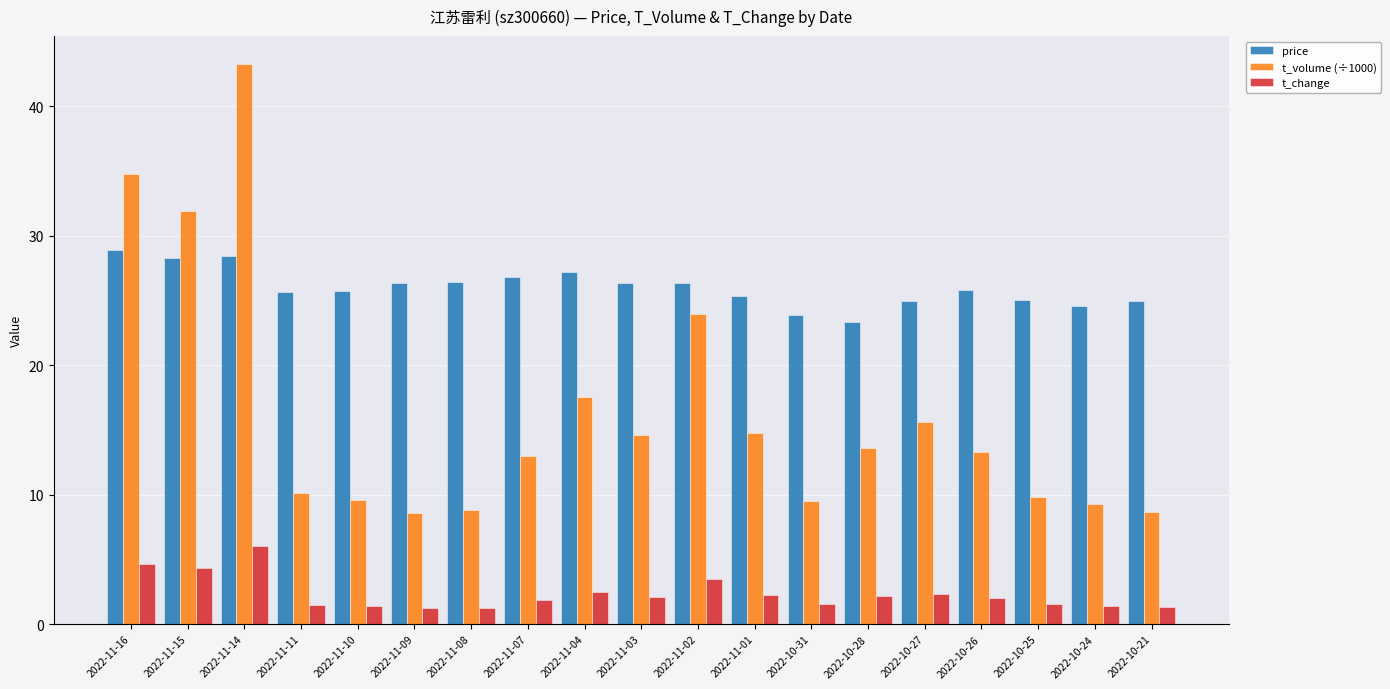

What is the lowest value of the t_volume (÷1000) series?

8.6